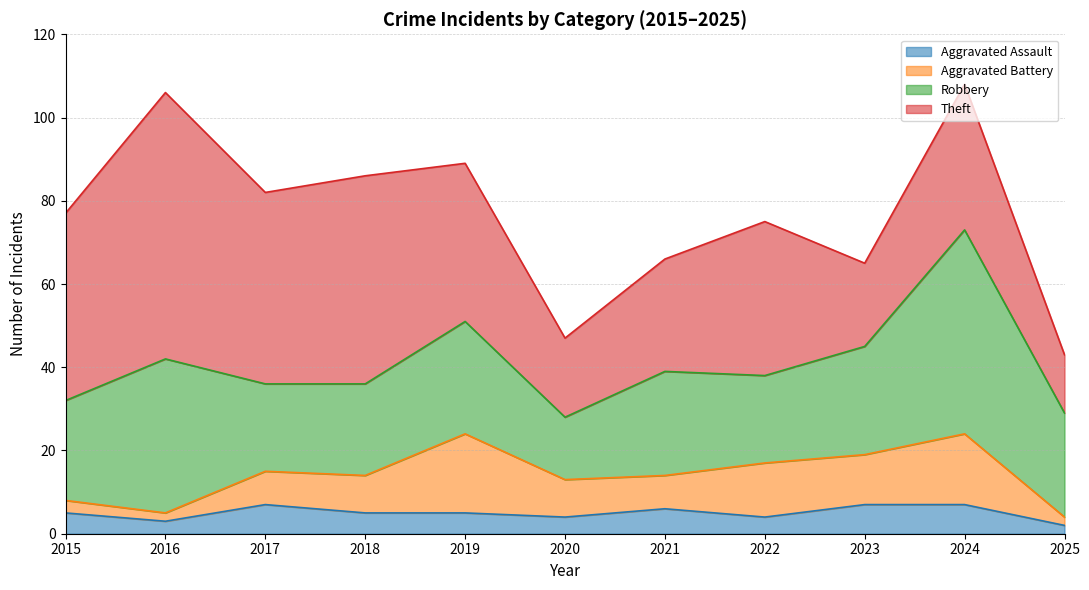

Where does the Robbery series first go above 25?

2016